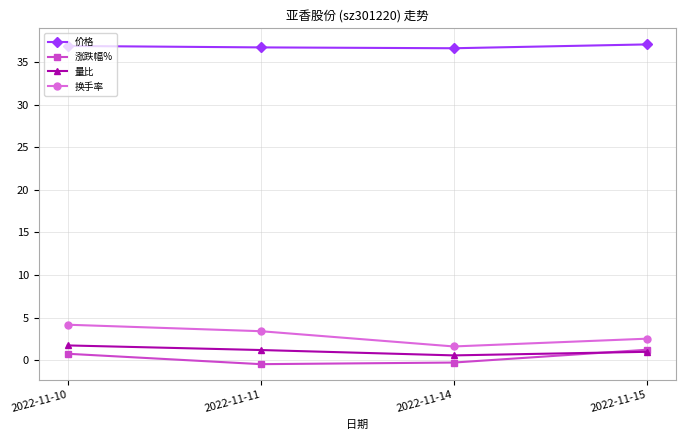

Is it true that 价格 equals 37.1 at 2022-11-15?

True